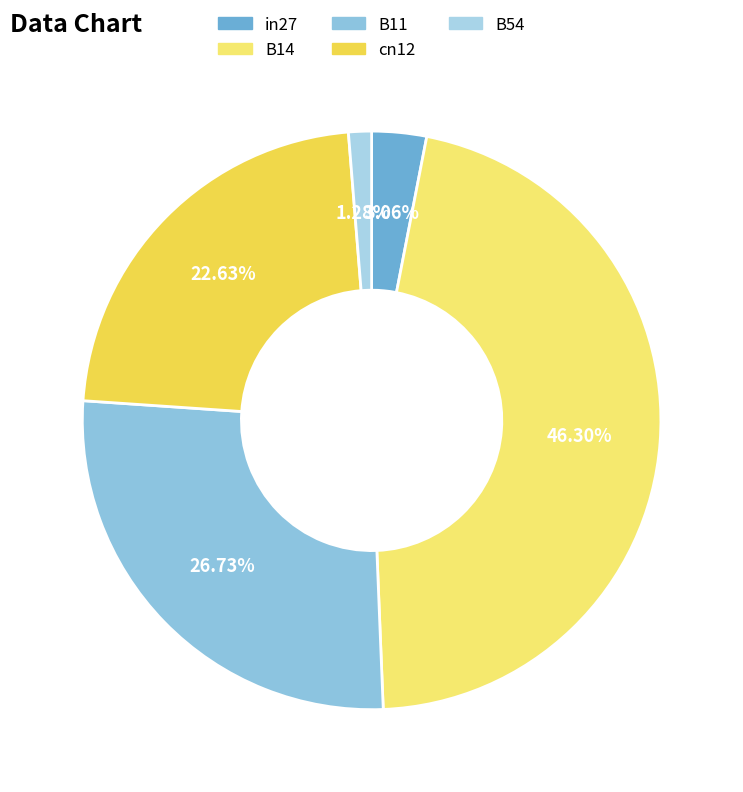

How many slices are in this pie chart?

5